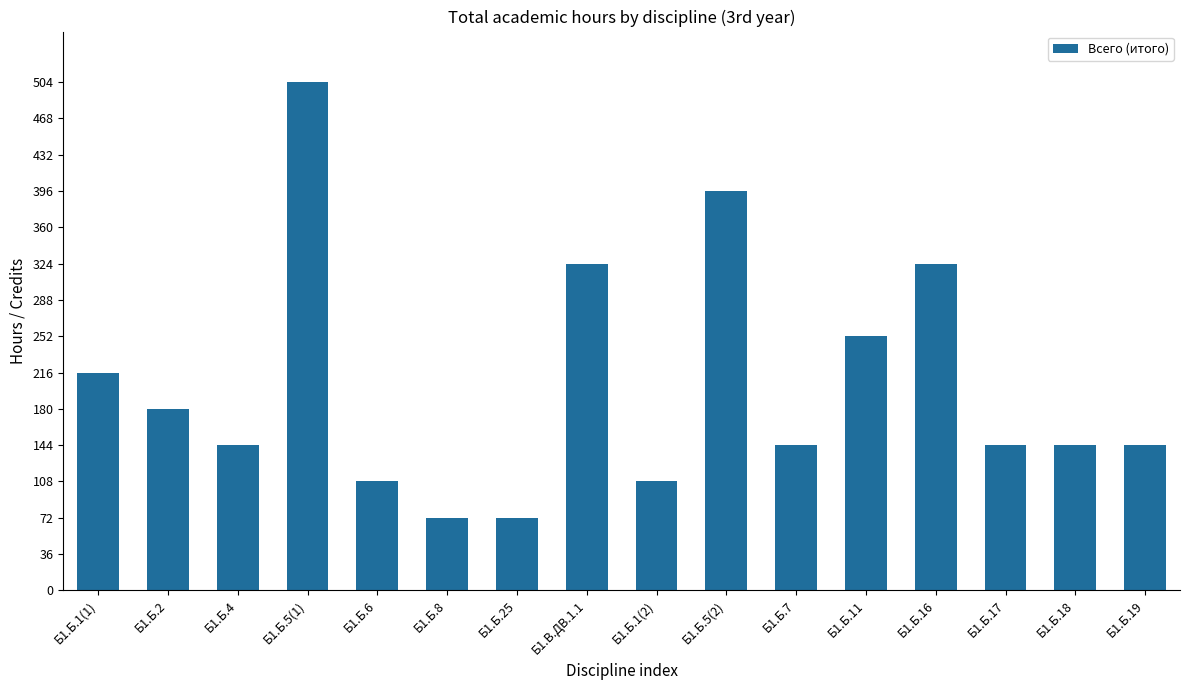

How many data points does each series have?

16